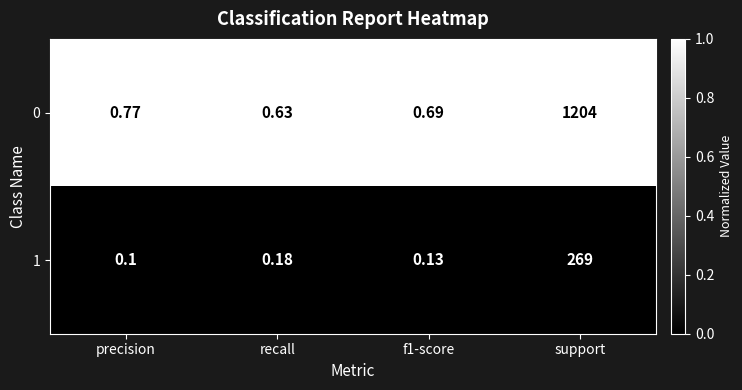

Which series changed the most between precision and recall?

0